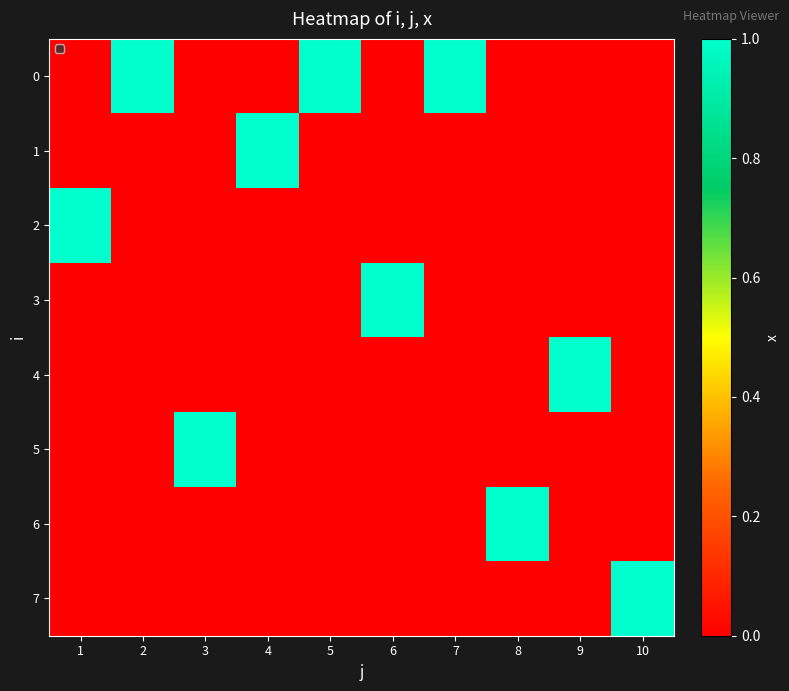

Reading left to right, extract all data points from this chart.

0: 1=0	2=1	3=0	4=0	5=1	6=0	7=1	8=0	9=0	10=0
1: 1=0	2=0	3=0	4=1	5=0	6=0	7=0	8=0	9=0	10=0
2: 1=1	2=0	3=0	4=0	5=0	6=0	7=0	8=0	9=0	10=0
3: 1=0	2=0	3=0	4=0	5=0	6=1	7=0	8=0	9=0	10=0
4: 1=0	2=0	3=0	4=0	5=0	6=0	7=0	8=0	9=1	10=0
5: 1=0	2=0	3=1	4=0	5=0	6=0	7=0	8=0	9=0	10=0
6: 1=0	2=0	3=0	4=0	5=0	6=0	7=0	8=1	9=0	10=0
7: 1=0	2=0	3=0	4=0	5=0	6=0	7=0	8=0	9=0	10=1